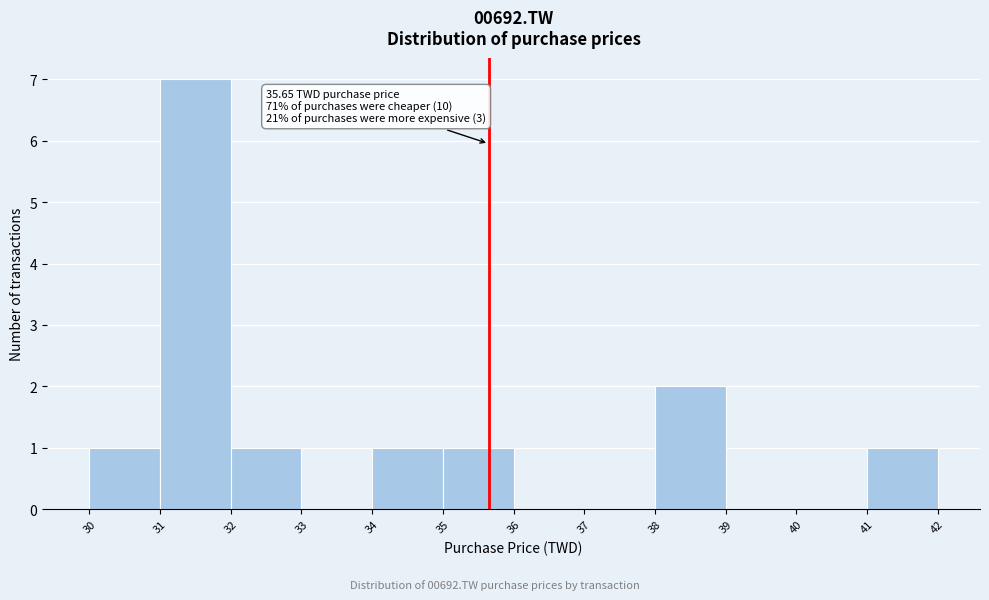

Over which range of the x-axis is the bar tallest?

31 to 32